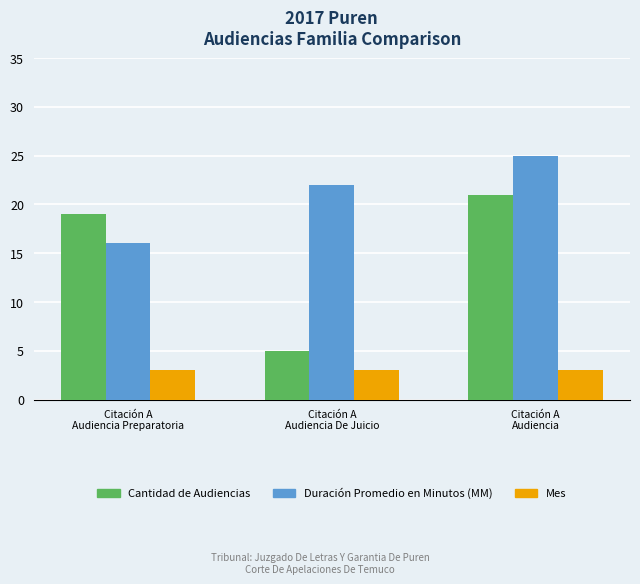

What is the minimum value for Mes?

3